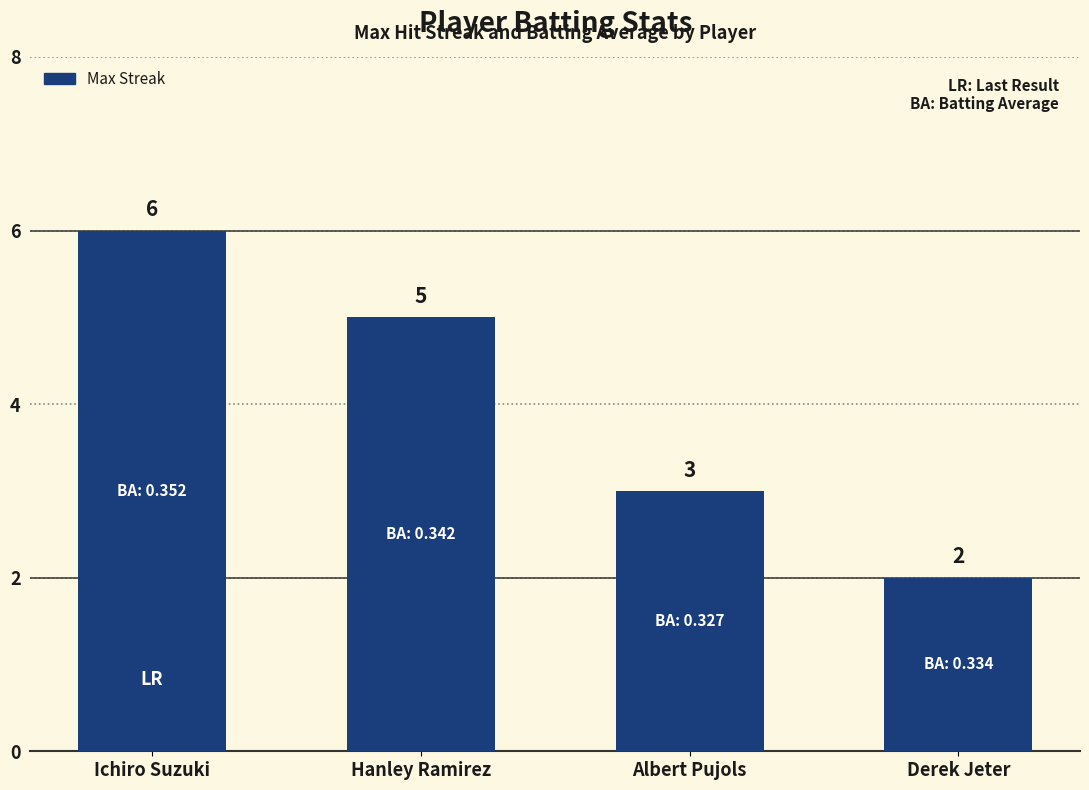

Reading left to right, what are all the values shown in this chart?

6	5	3	2